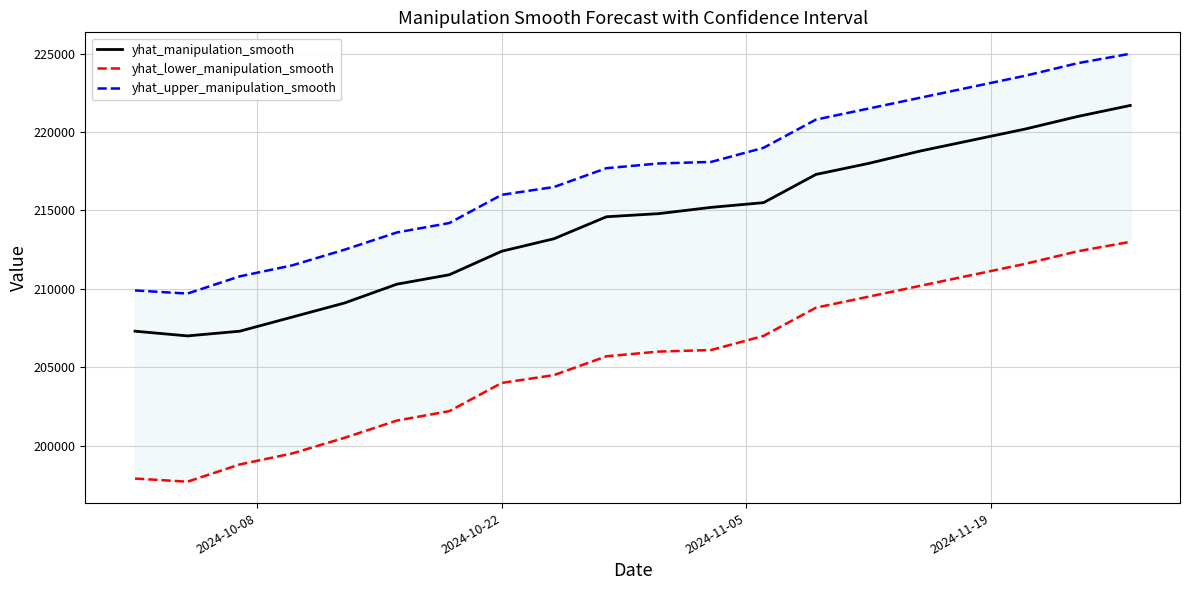

How many data points in yhat_lower_manipulation_smooth are less than 206000?

10